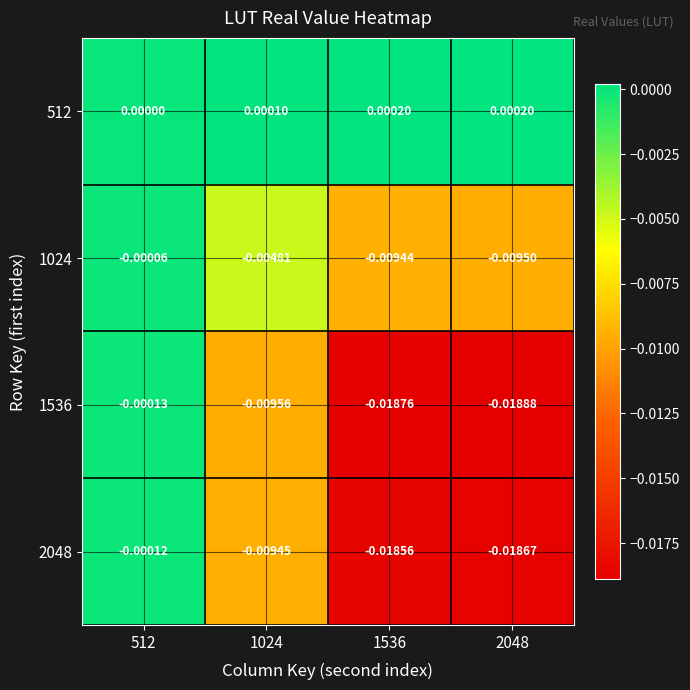

Which series changed the most between 1536 and 2048?

1536